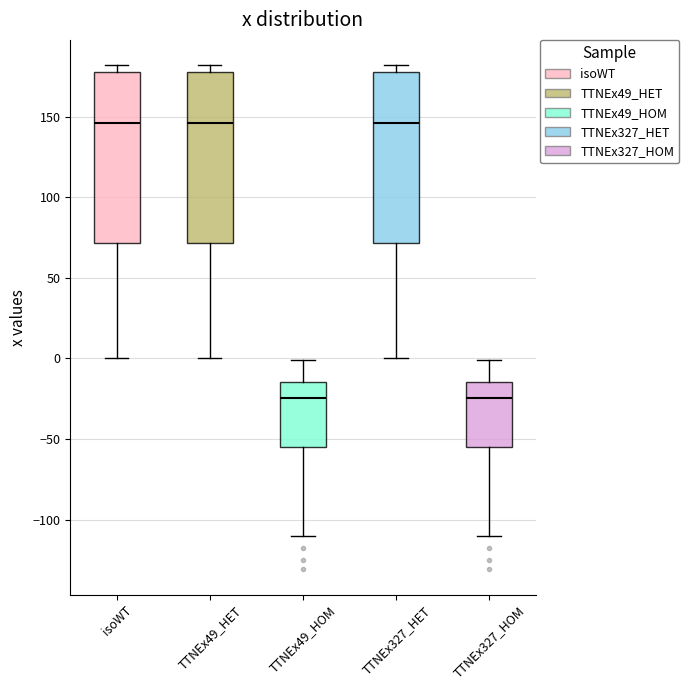

Where does the lower whisker of the box for TTNEx327_HET end on the y-axis? The values are not printed on the chart, so give them approximately, as read against the axis.

0